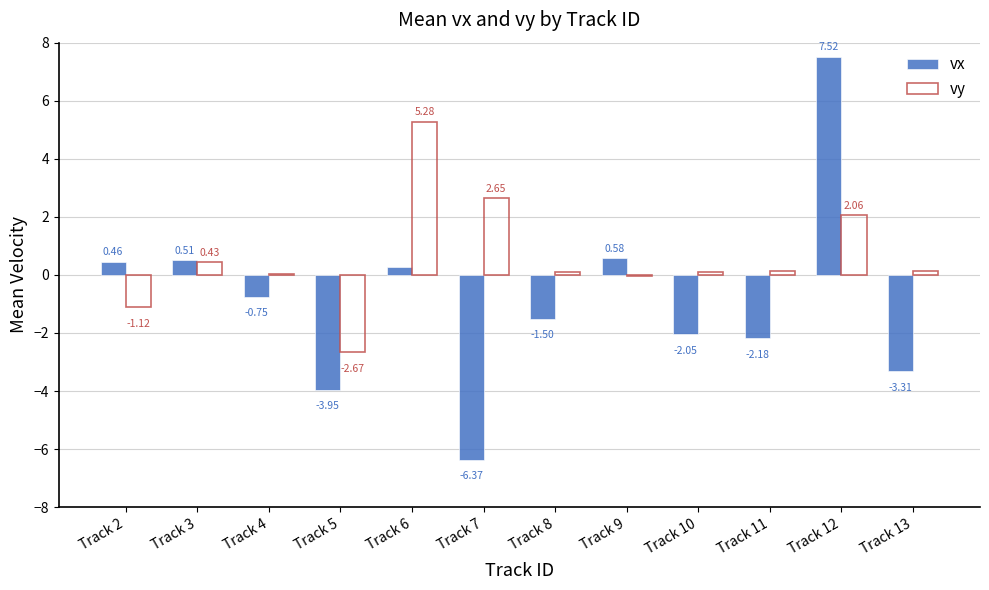

Are the bars grouped side by side (vs. stacked)?

Yes